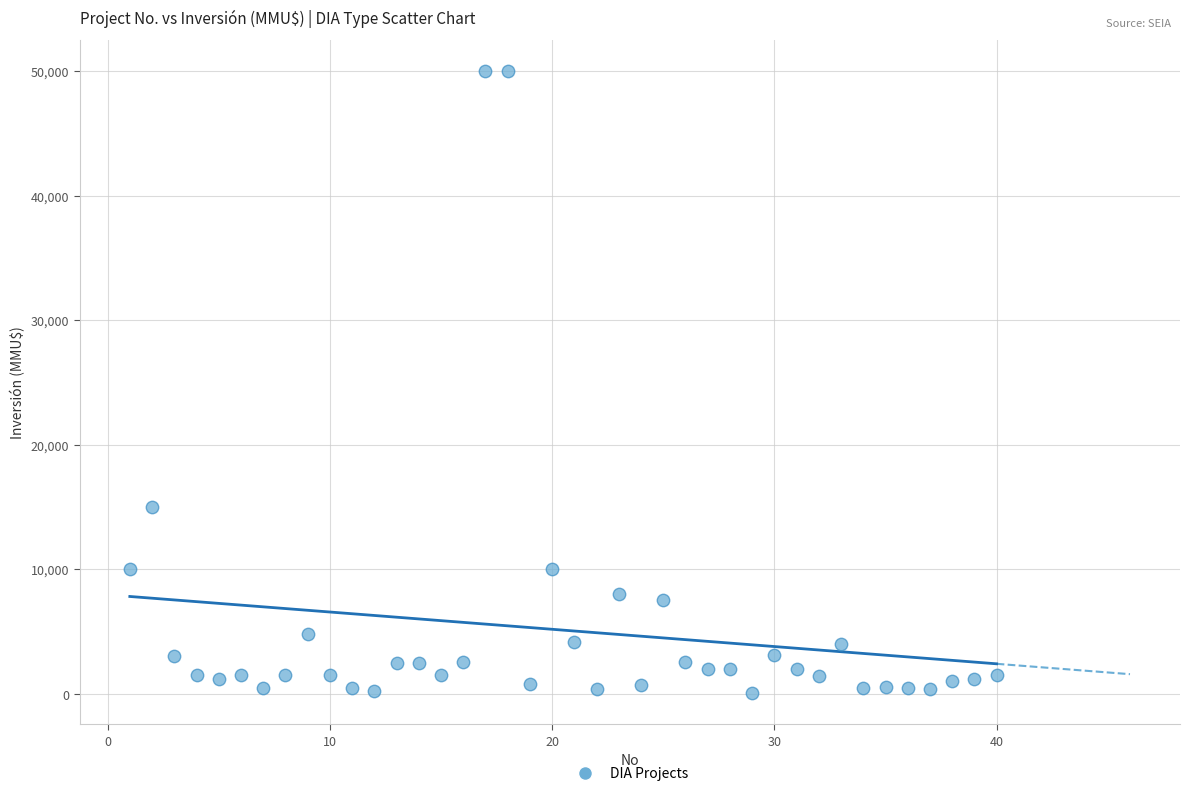

What Y value in the scatter plot is closest to 25019?

15000